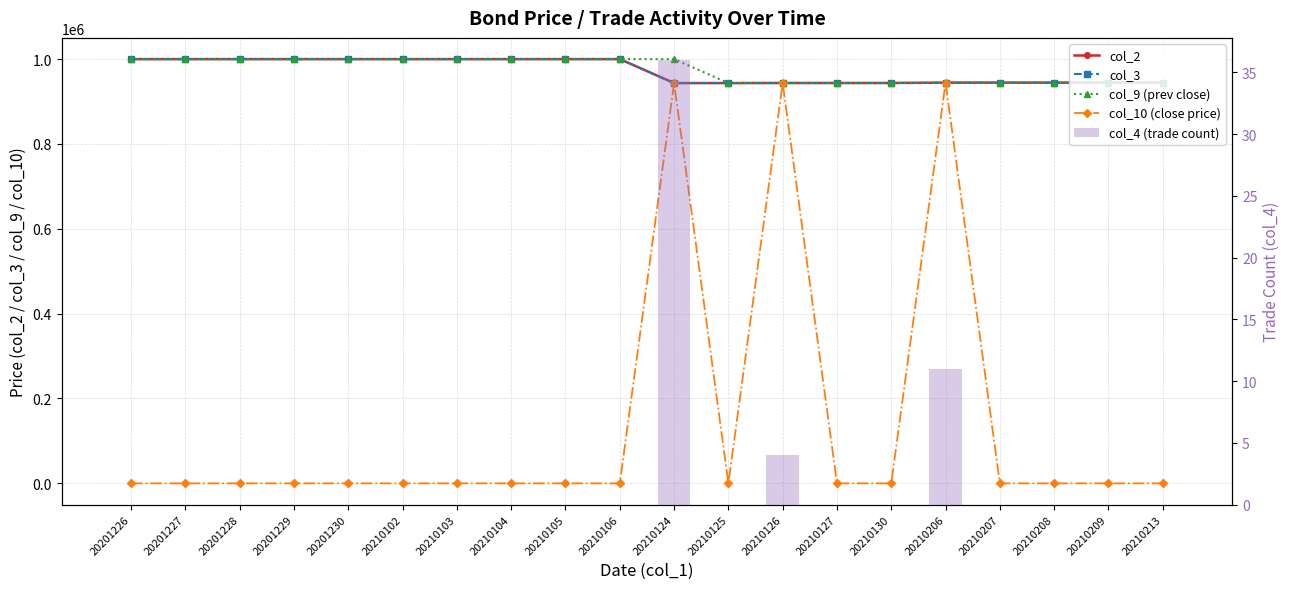

At which category is the sum across all series the highest?

20210124